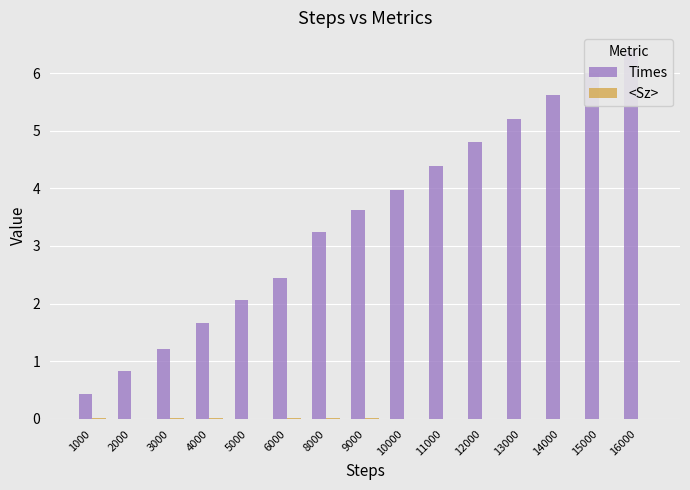

What is the lowest value of the Times series?

0.4